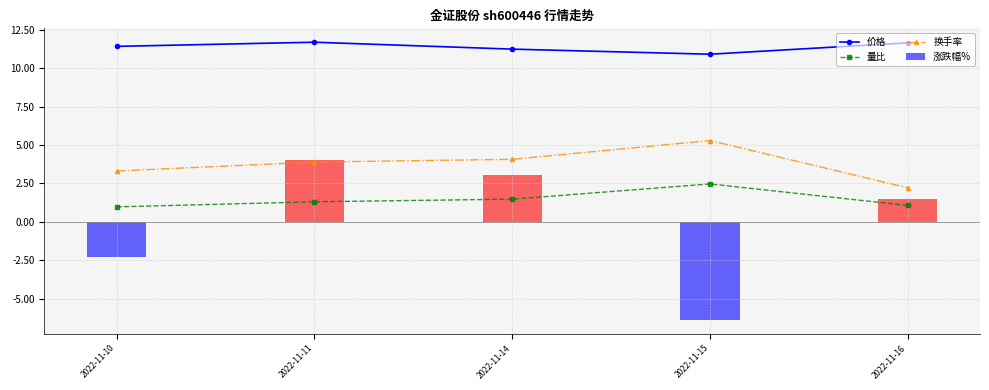

Which category has the highest value in the 量比 series?

2022-11-15